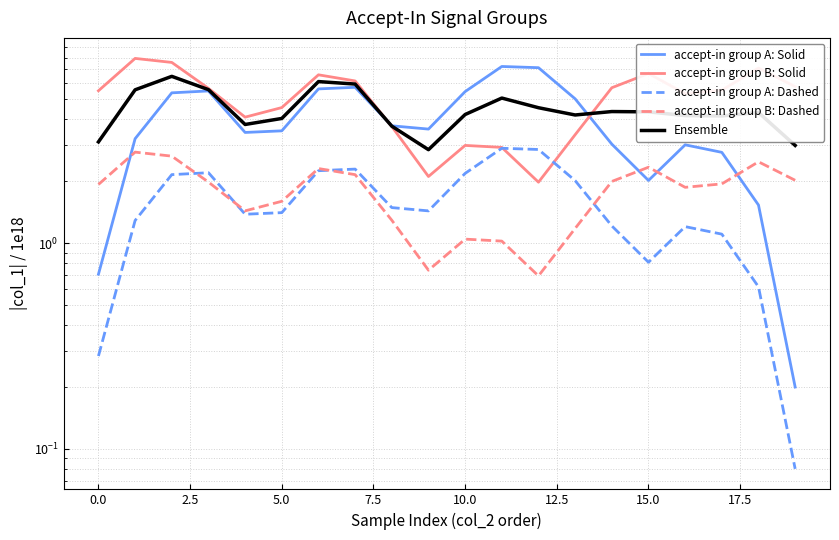

What is the spread (max minus min) of values at 16?

4.1